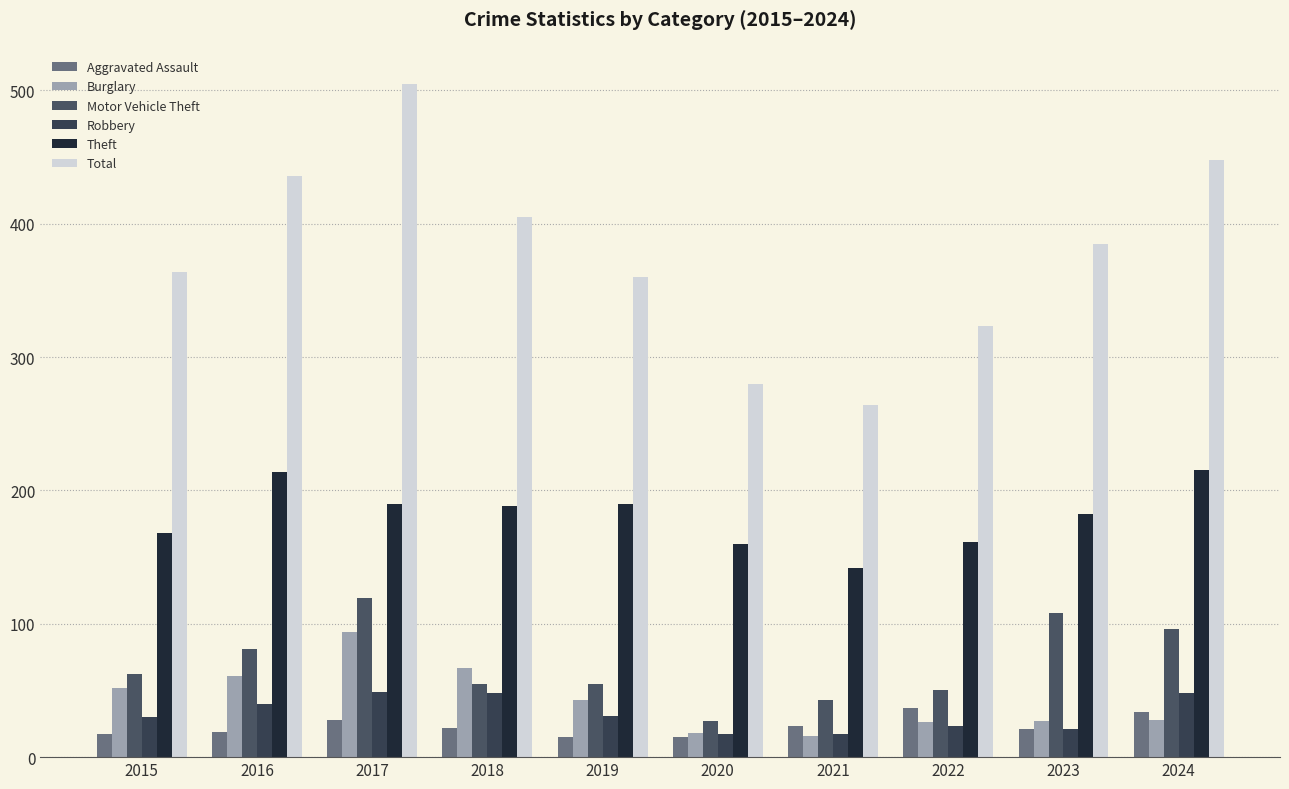

Where does the Aggravated Assault series first go above 22?

2017